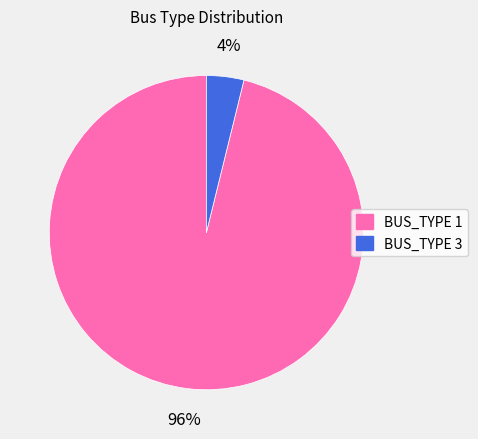

Between BUS_TYPE 1 and BUS_TYPE 3, which is larger?

BUS_TYPE 1